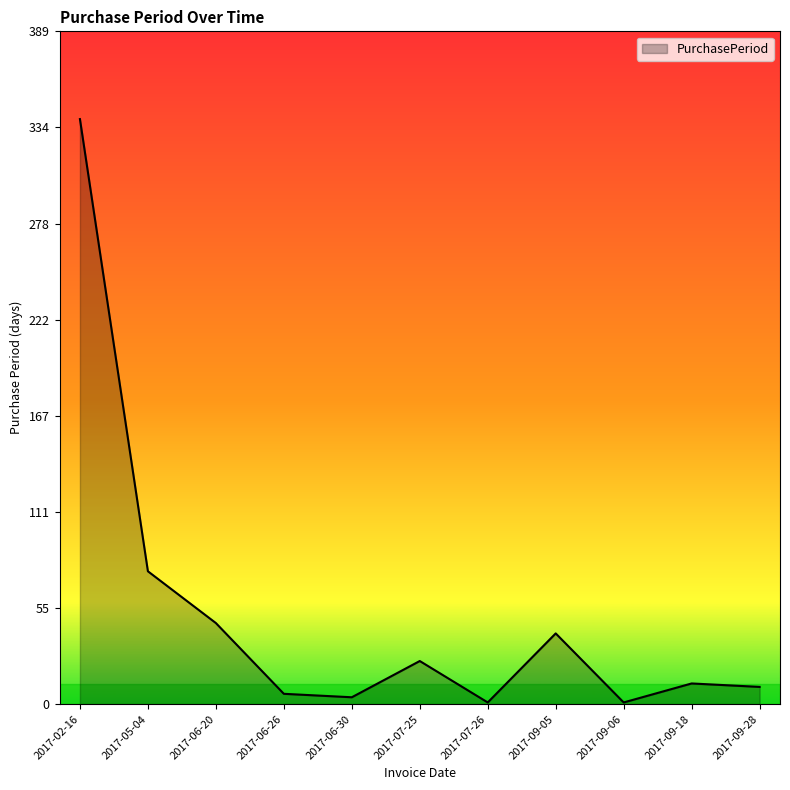

What is the difference between the maximum and minimum values?

338